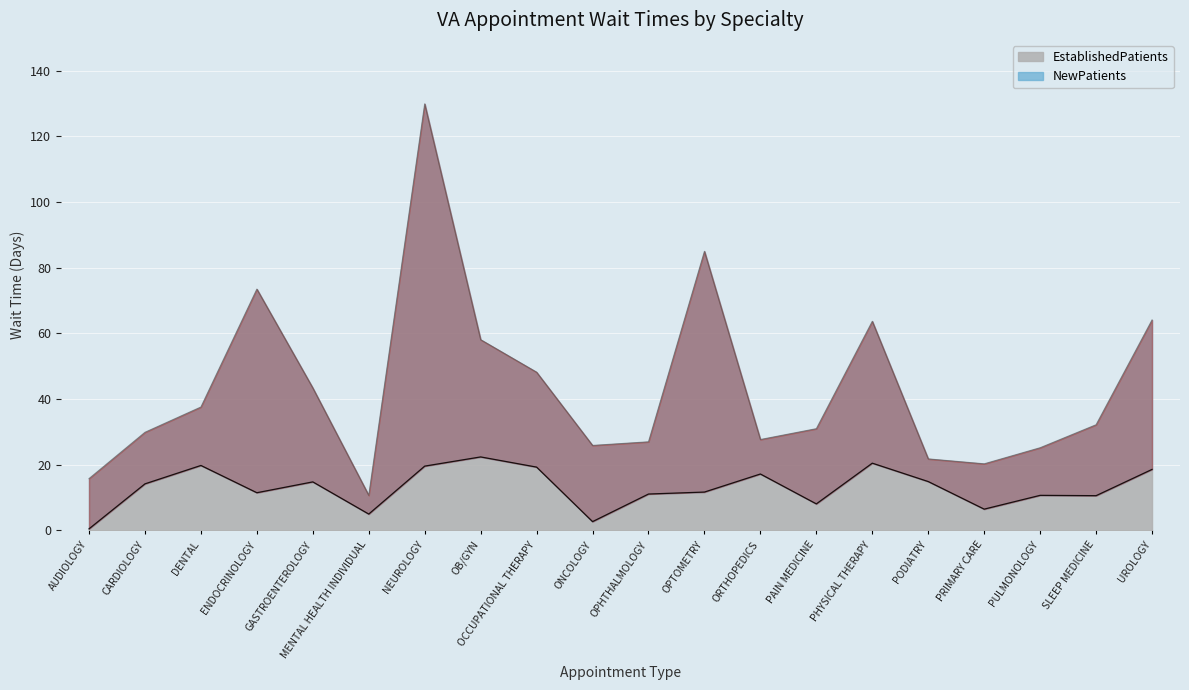

What is the difference between the EstablishedPatients values at OPHTHALMOLOGY and PHYSICAL THERAPY?

9.4